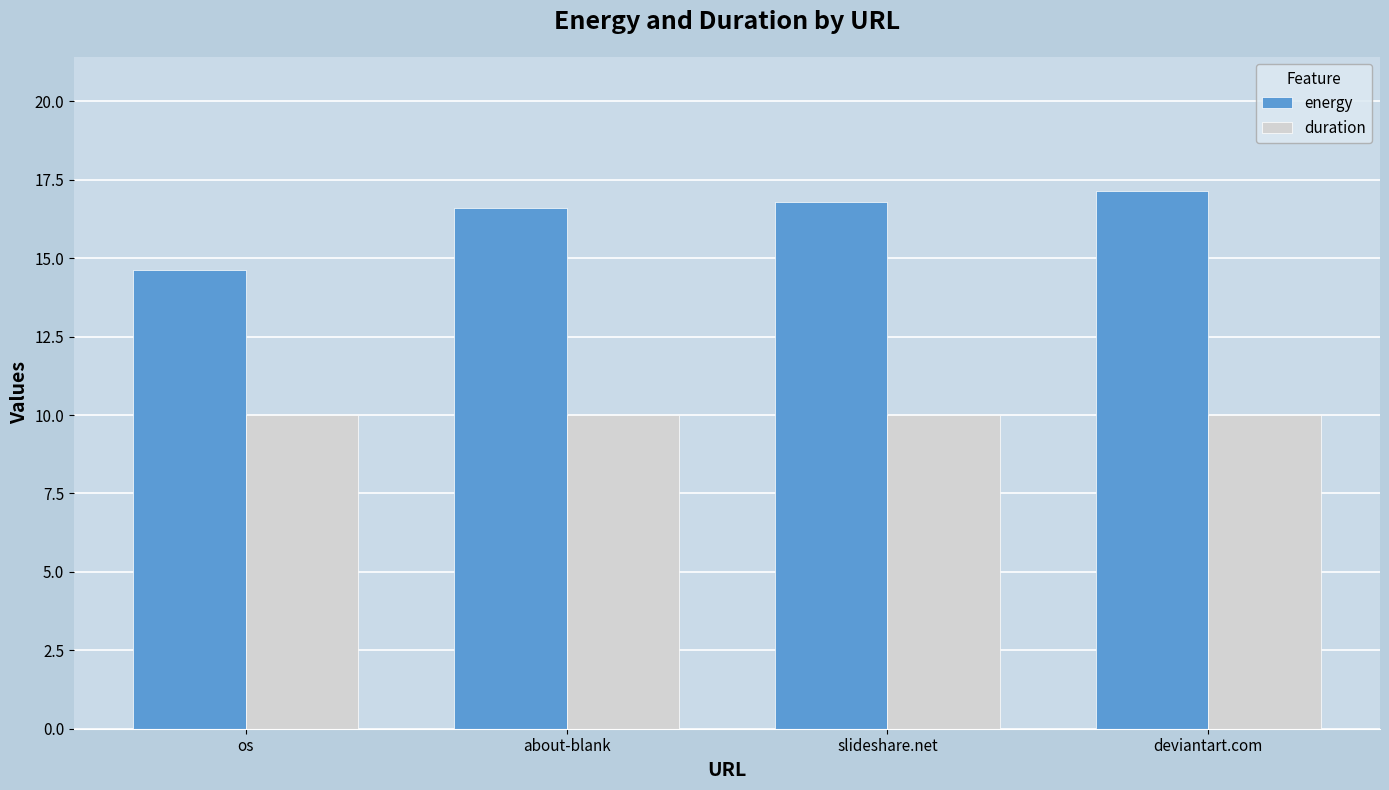

Is the value of energy at about-blank greater than the value of duration at deviantart.com?

Yes